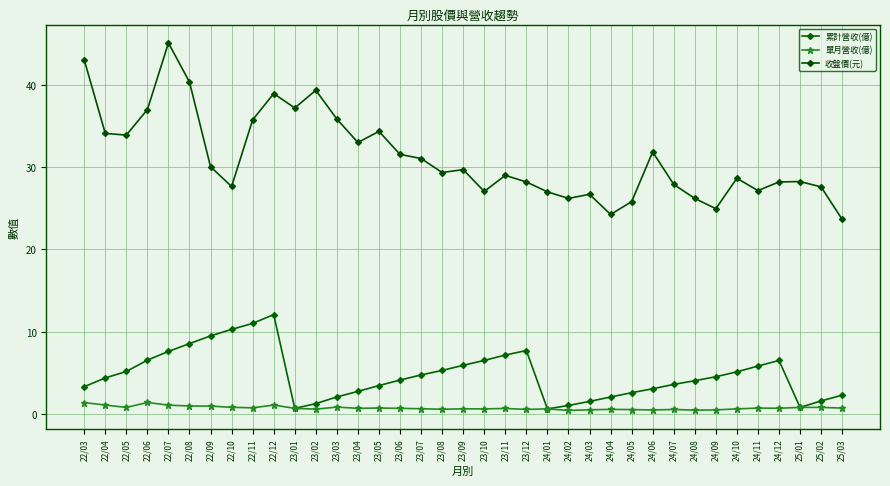

Is this an area chart (filled region under the line)?

No